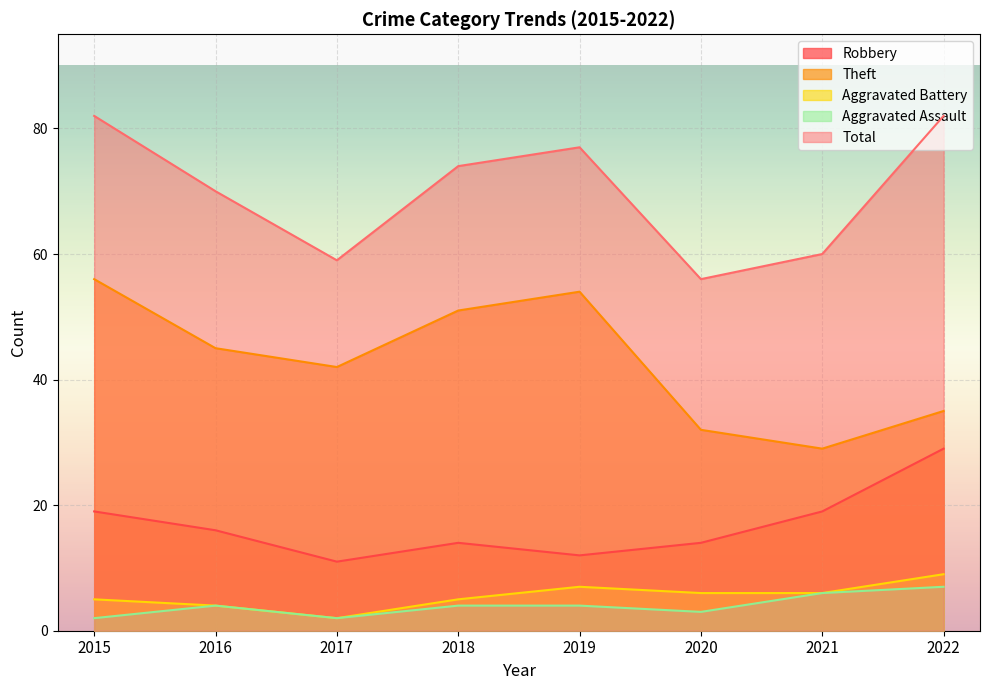

What is the value of the Aggravated Assault point at the 5th from the left?

4